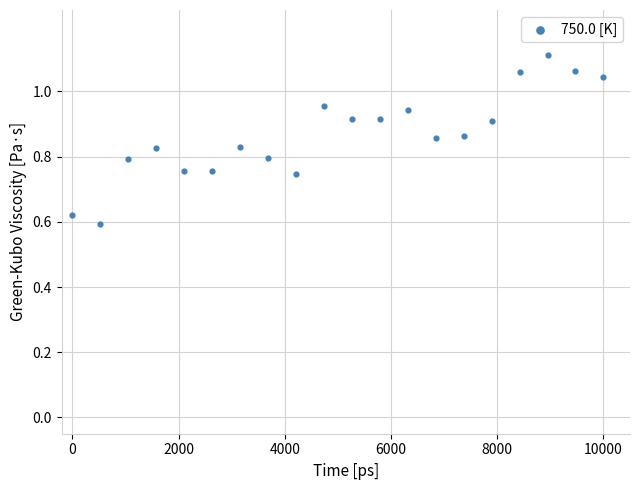

What is the range of X values (max minus min)?

10000.0